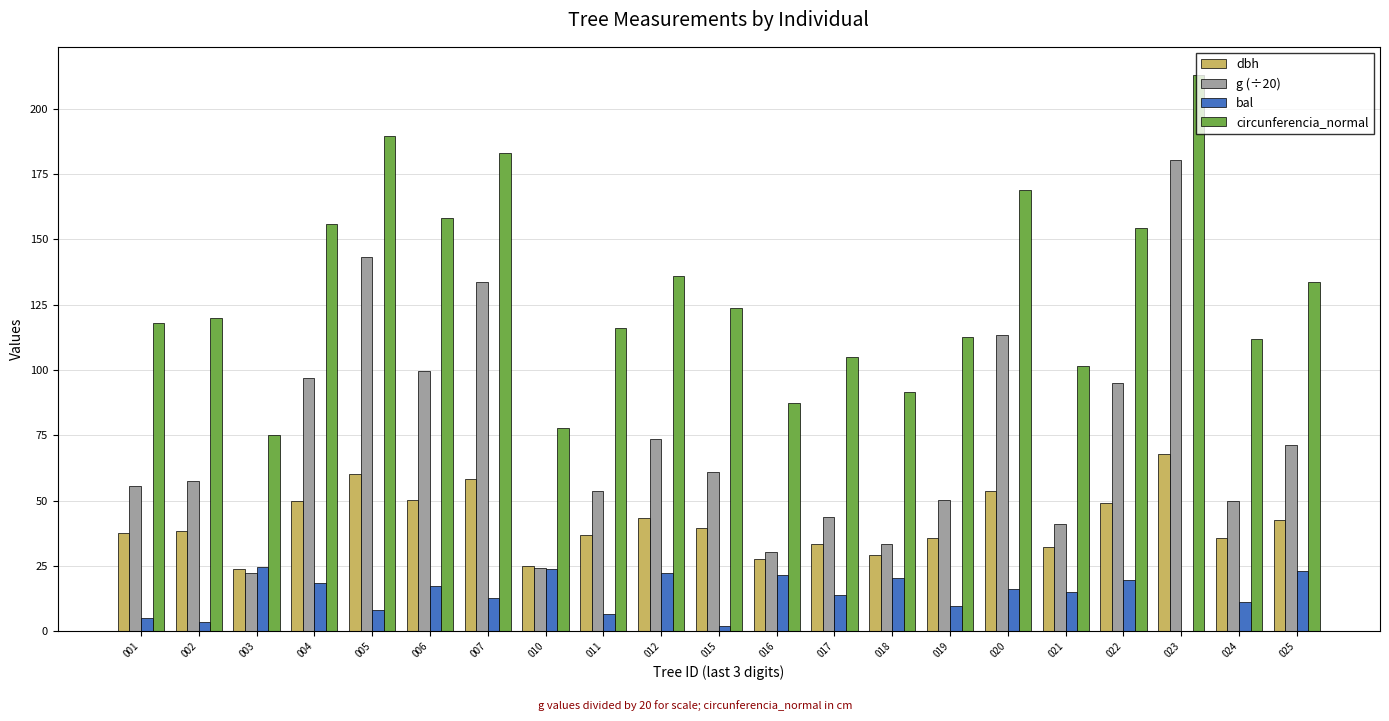

What is the total value across all series at 016?

166.9